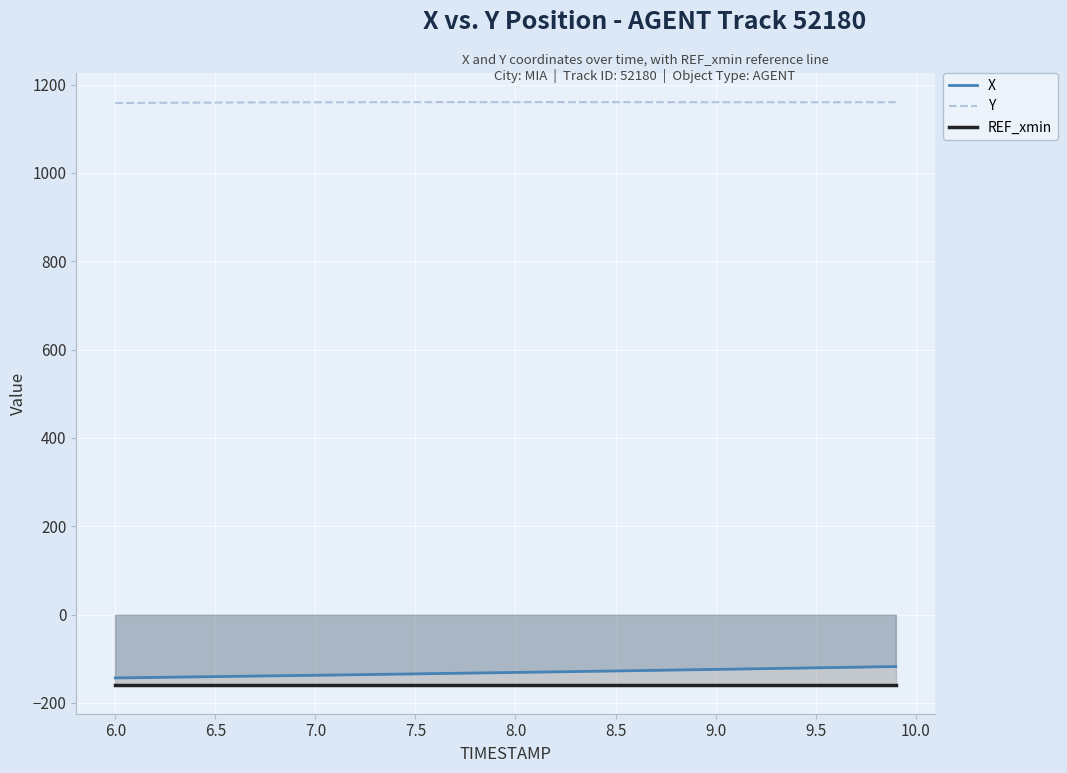

Reading left to right, extract all data points from this chart.

X: -143.4	-142.8	-142.3	-141.7	-141.0	-140.4	-139.8	-139.2	-138.6	-138.0	-137.4	-136.8	-136.1	-135.5	-134.9	-134.2	-133.6	-132.9	-132.3	-131.6	-131.0	-130.3	-129.7	-129.0	-128.3	-127.6	-126.9	-126.2	-125.5	-124.8	-124.1	-123.4	-122.7	-122.0	-121.3	-120.5	-119.8	-119.1	-118.4	-117.6
Y: 1158.3	1158.6	1158.8	1159.0	1159.2	1159.3	1159.5	1159.6	1159.8	1159.9	1160.0	1160.1	1160.2	1160.2	1160.3	1160.3	1160.3	1160.4	1160.4	1160.4	1160.4	1160.4	1160.4	1160.3	1160.3	1160.3	1160.3	1160.3	1160.2	1160.2	1160.2	1160.2	1160.1	1160.1	1160.1	1160.1	1160.1	1160.2	1160.2	1160.2
REF_xmin: -158.5	-158.5	-158.5	-158.5	-158.5	-158.5	-158.5	-158.5	-158.5	-158.5	-158.5	-158.5	-158.5	-158.5	-158.5	-158.5	-158.5	-158.5	-158.5	-158.5	-158.5	-158.5	-158.5	-158.5	-158.5	-158.5	-158.5	-158.5	-158.5	-158.5	-158.5	-158.5	-158.5	-158.5	-158.5	-158.5	-158.5	-158.5	-158.5	-158.5